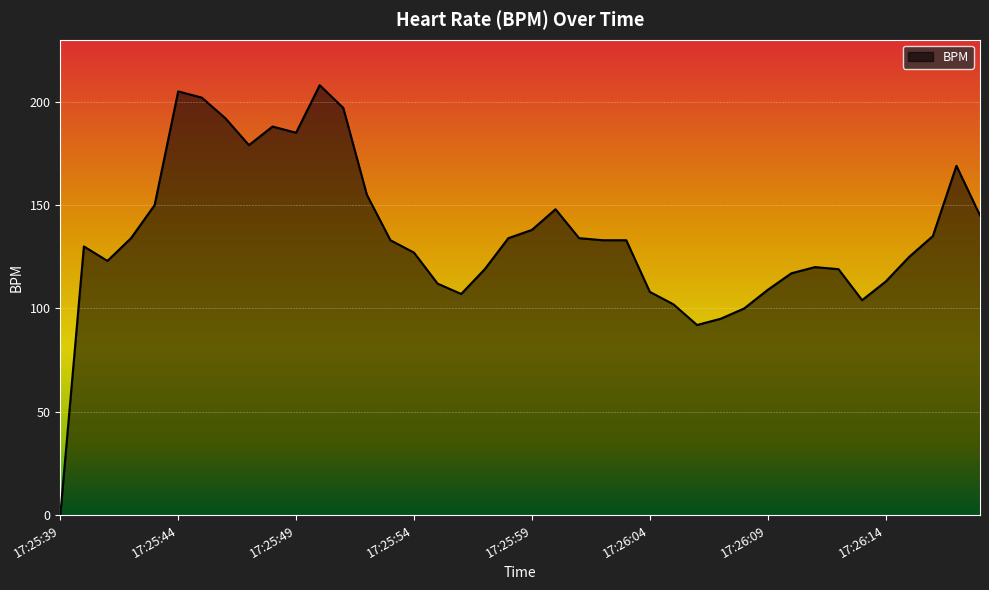

What is the maximum value shown in the chart?

208